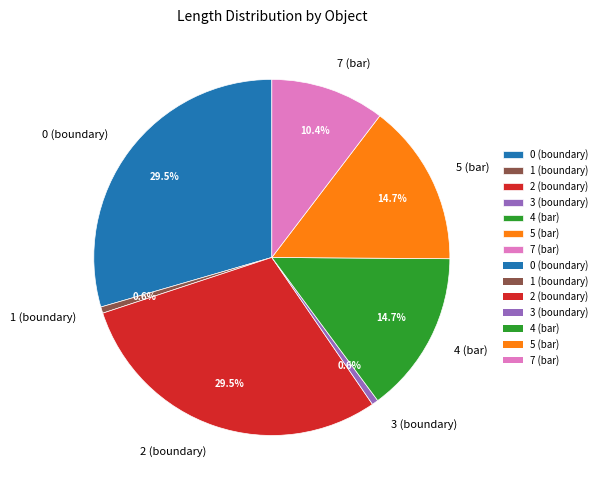

Combined, do 7 (bar) and 2 (boundary) account for over 50%?

No